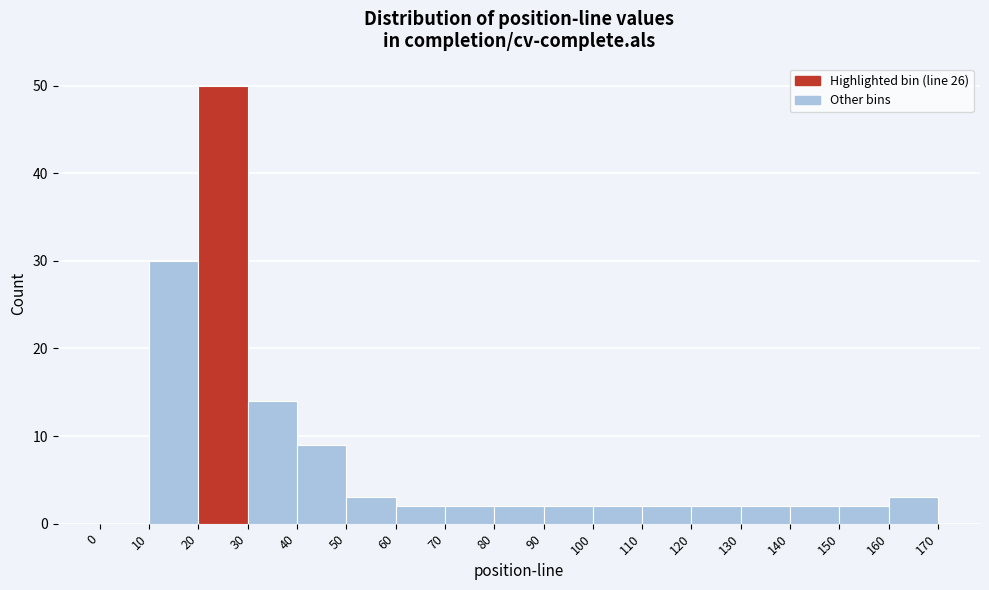

Reading left to right, transcribe this chart: for each bar, give the range it covers on the x-axis and its height. The values are not printed on the chart, so give them approximately, as read against the axis.

0 to 10: 0
10 to 20: 30
20 to 30: 50
30 to 40: 14
40 to 50: 9
50 to 60: 3
60 to 70: 2
70 to 80: 2
80 to 90: 2
90 to 100: 2
100 to 110: 2
110 to 120: 2
120 to 130: 2
130 to 140: 2
140 to 150: 2
150 to 160: 2
160 to 170: 3